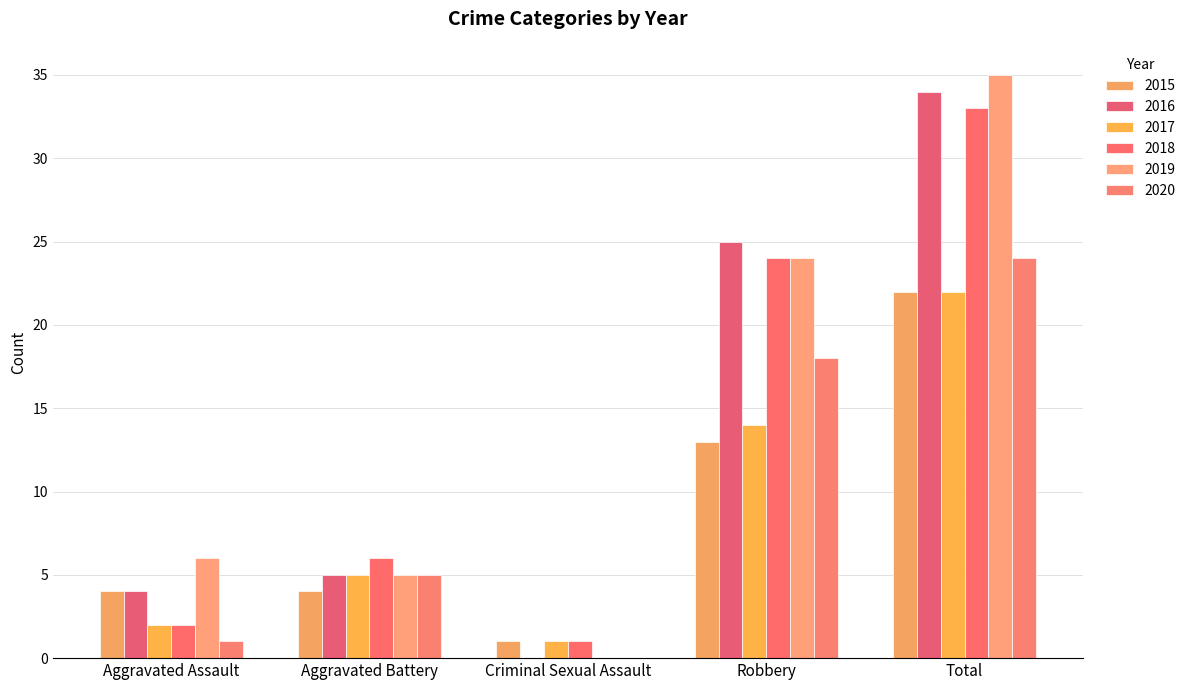

What is the difference between the highest and lowest values at Aggravated Assault?

5